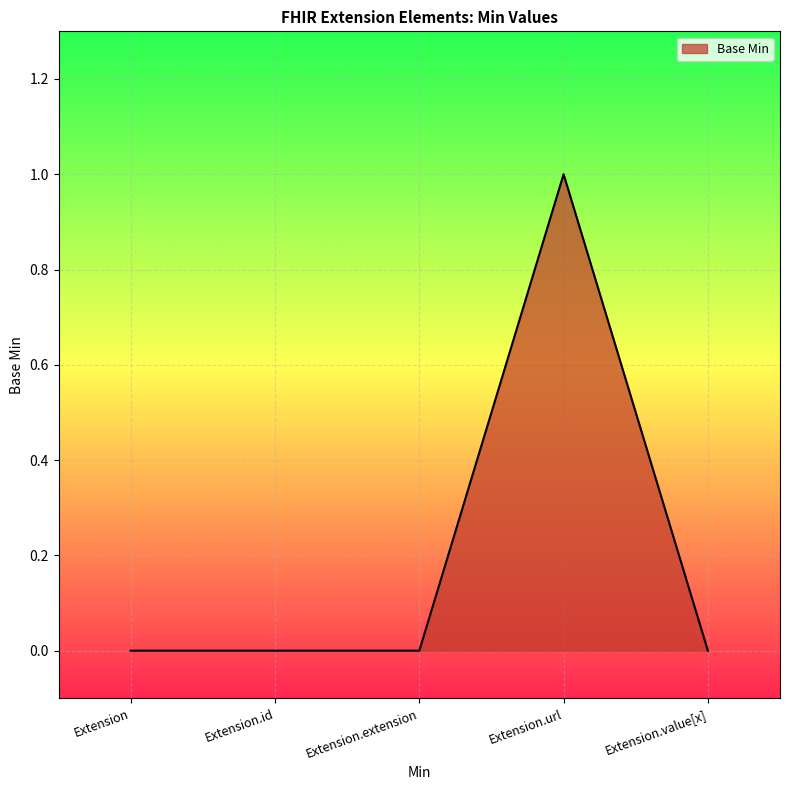

Does the chart display data point markers on the line(s)?

No